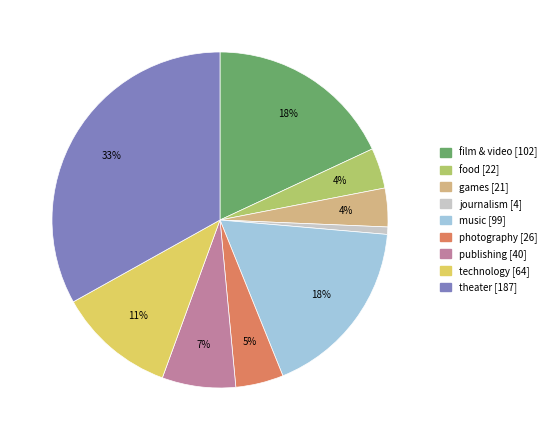

To the nearest percent, what is the combined percentage of publishing and journalism?

8%